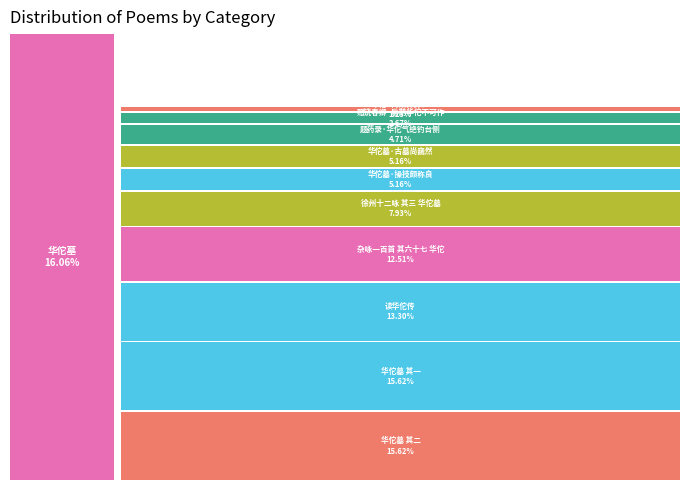

Which slice is the largest?

华佗墓